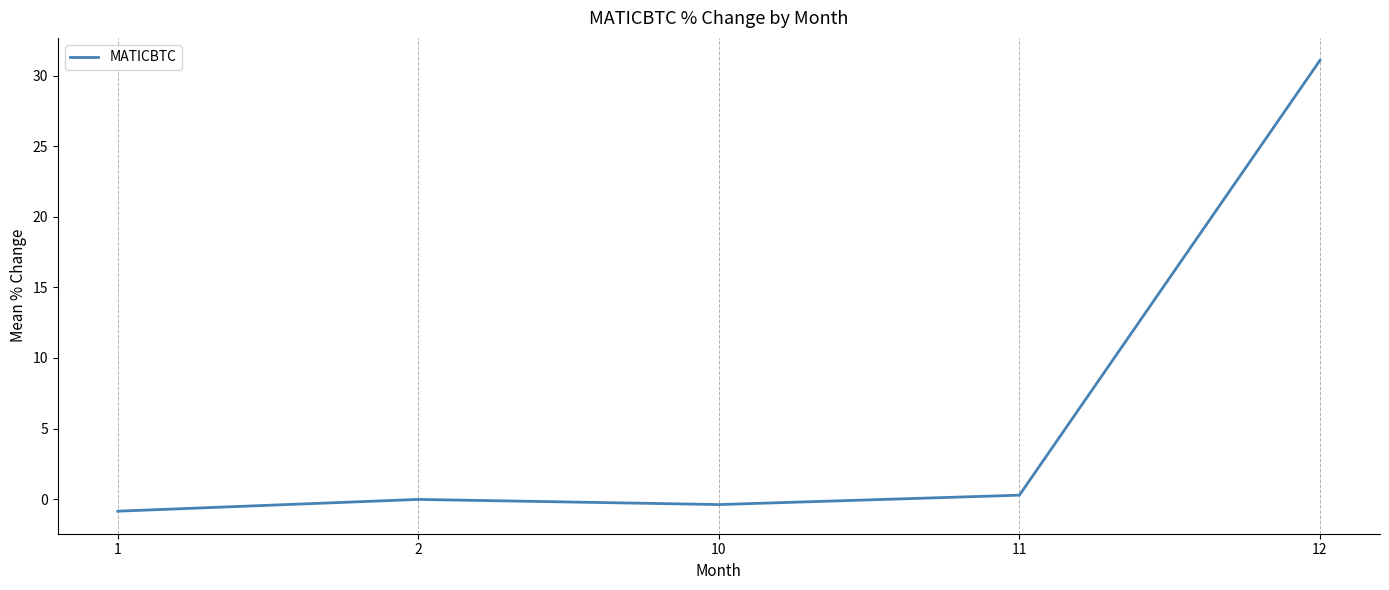

Is this an area chart (filled region under the line)?

No